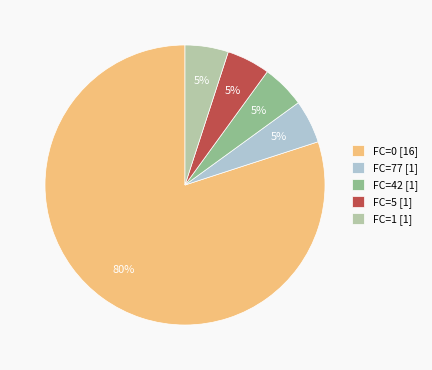

To the nearest percent, what is the combined percentage of FC=5 and FC=77?

10%